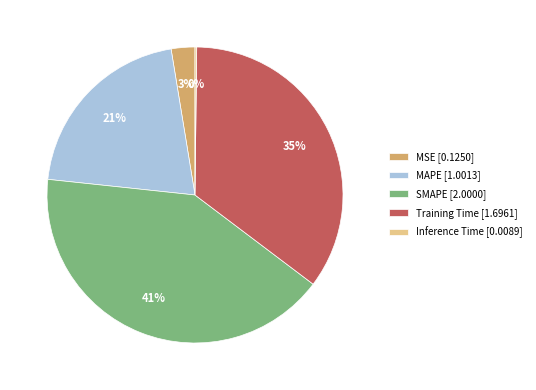

Is MSE [0.1250] the majority of the pie?

No